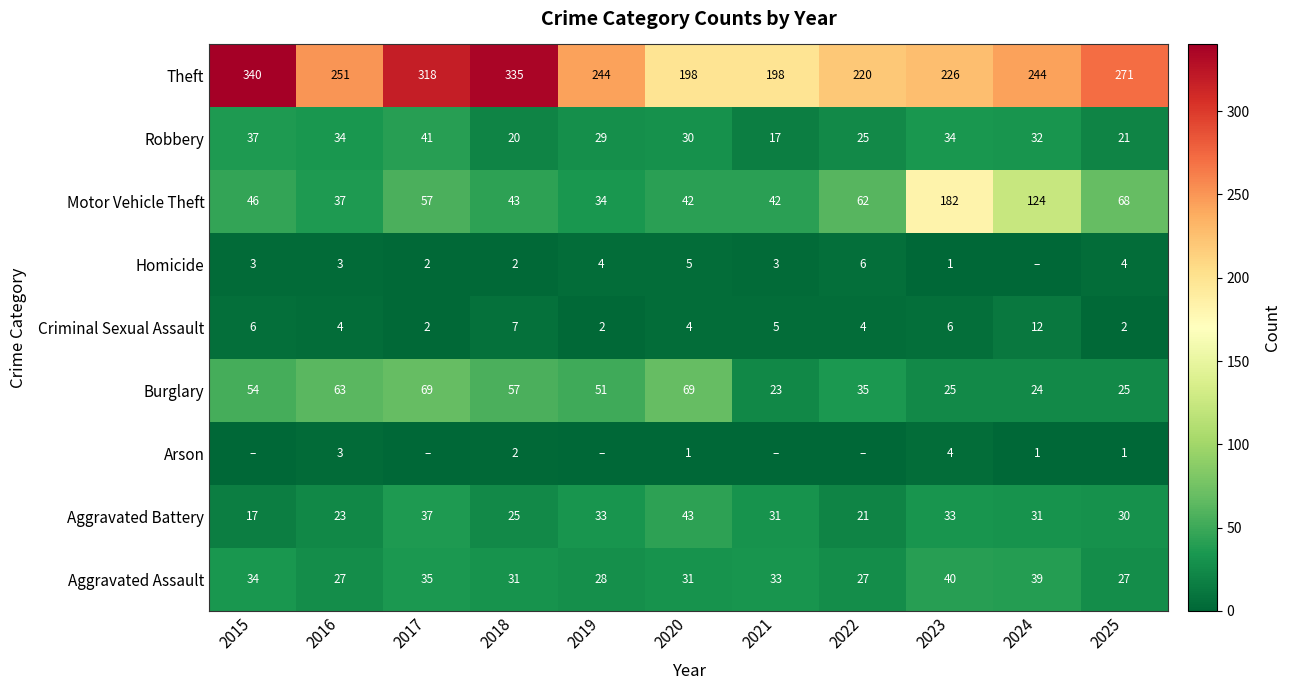

What is the difference between the Criminal Sexual Assault values at 2015 and 2025?

4